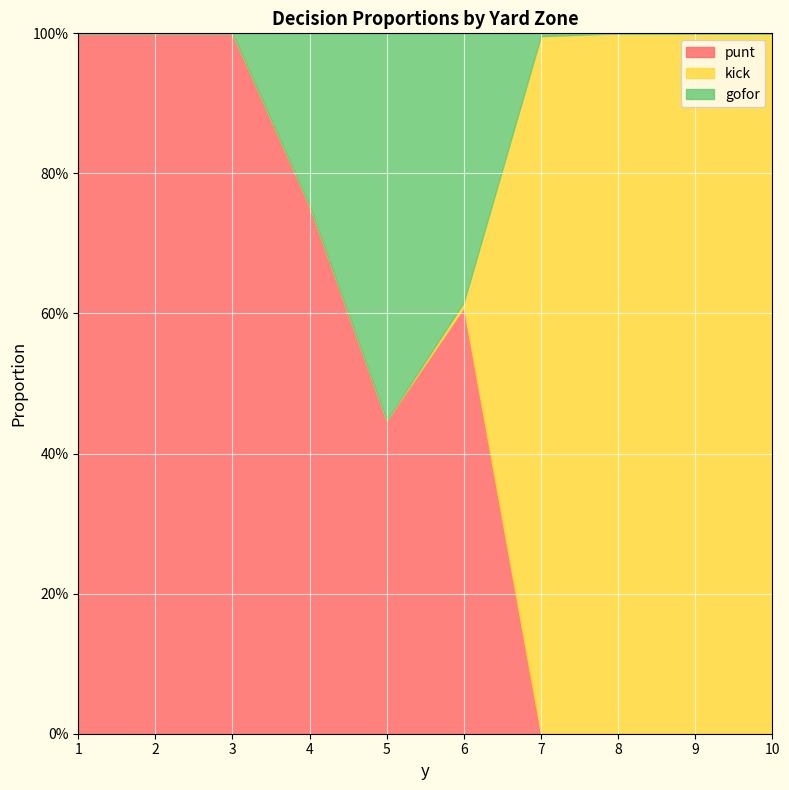

What is the sum of all punt values?

4.8